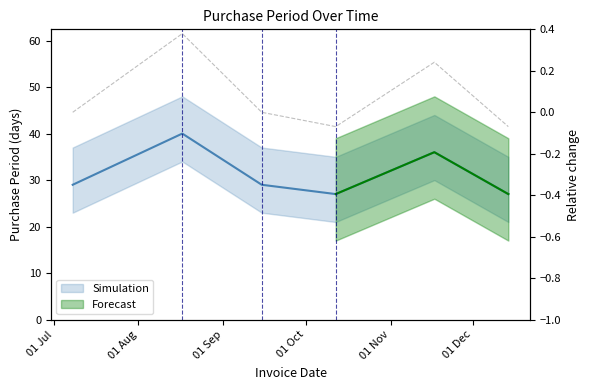

What is the label of the 1st point from the left?

2015-07-08